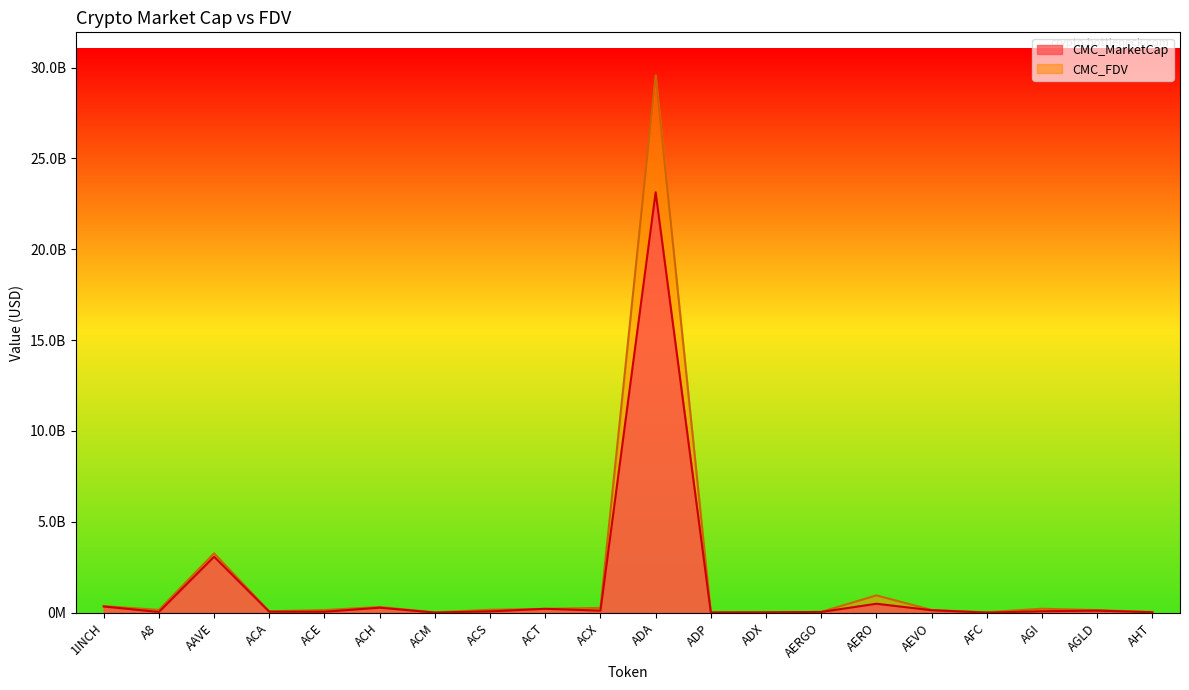

Which series has the widest spread of values?

CMC_FDV